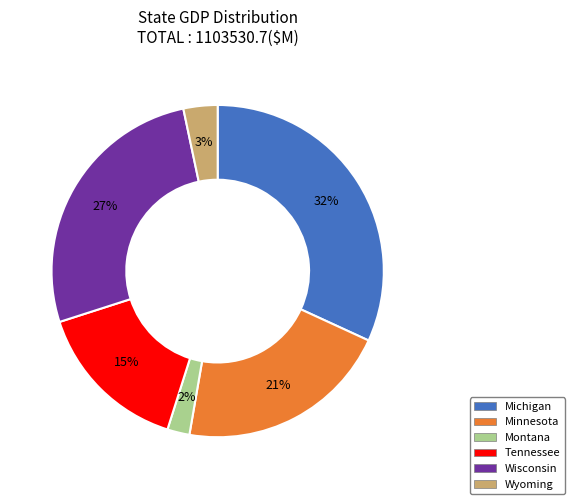

Which slice is the smallest?

Montana